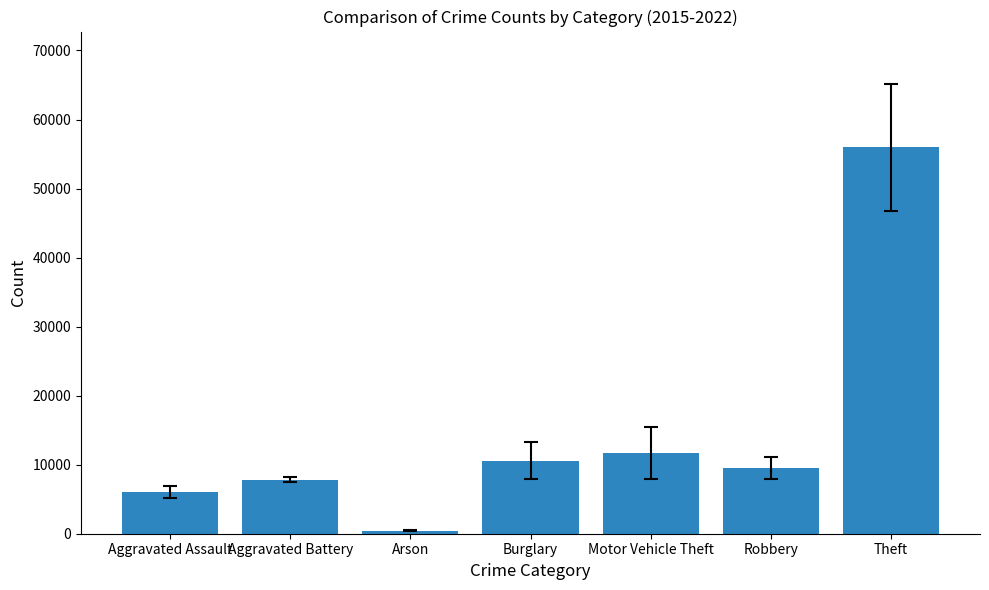

What is the change in value from Motor Vehicle Theft to Robbery?

-2215.9